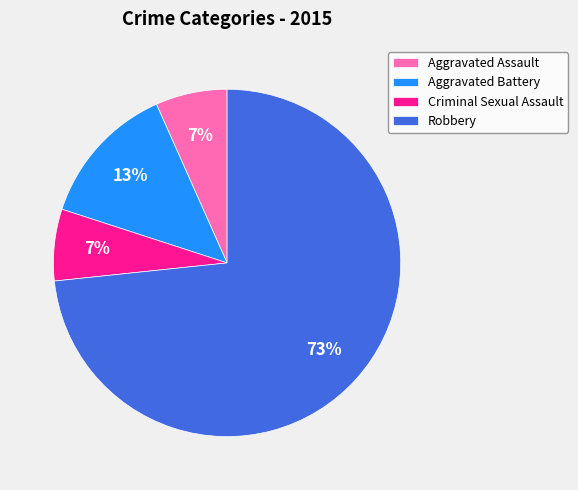

To the nearest percent, what is the average slice percentage?

25%